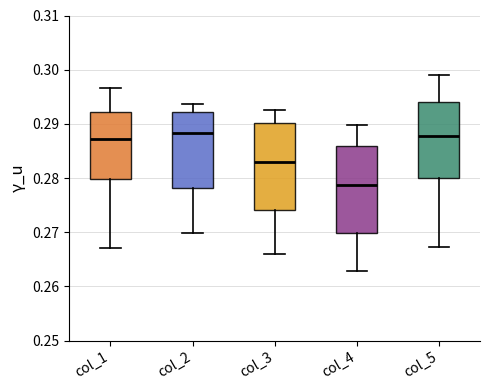

Reading left to right, transcribe this box plot: for each box, give where its median line is, the range the box spans, and where its two whiskers end, as read against the y-axis. The values are not printed on the chart, so give them approximately, as read against the axis.

col_1: median 0.287, box 0.280 to 0.292, whiskers 0.267 to 0.297
col_2: median 0.288, box 0.278 to 0.292, whiskers 0.270 to 0.294
col_3: median 0.283, box 0.274 to 0.290, whiskers 0.266 to 0.293
col_4: median 0.279, box 0.270 to 0.286, whiskers 0.263 to 0.290
col_5: median 0.288, box 0.280 to 0.294, whiskers 0.267 to 0.299